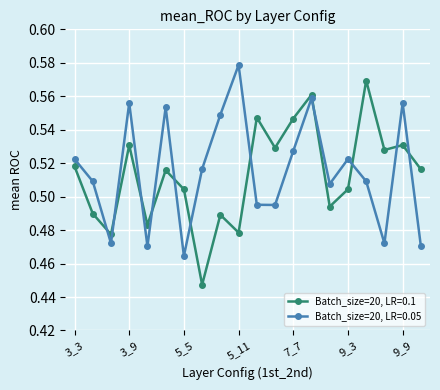

How many lines are shown in the chart?

2